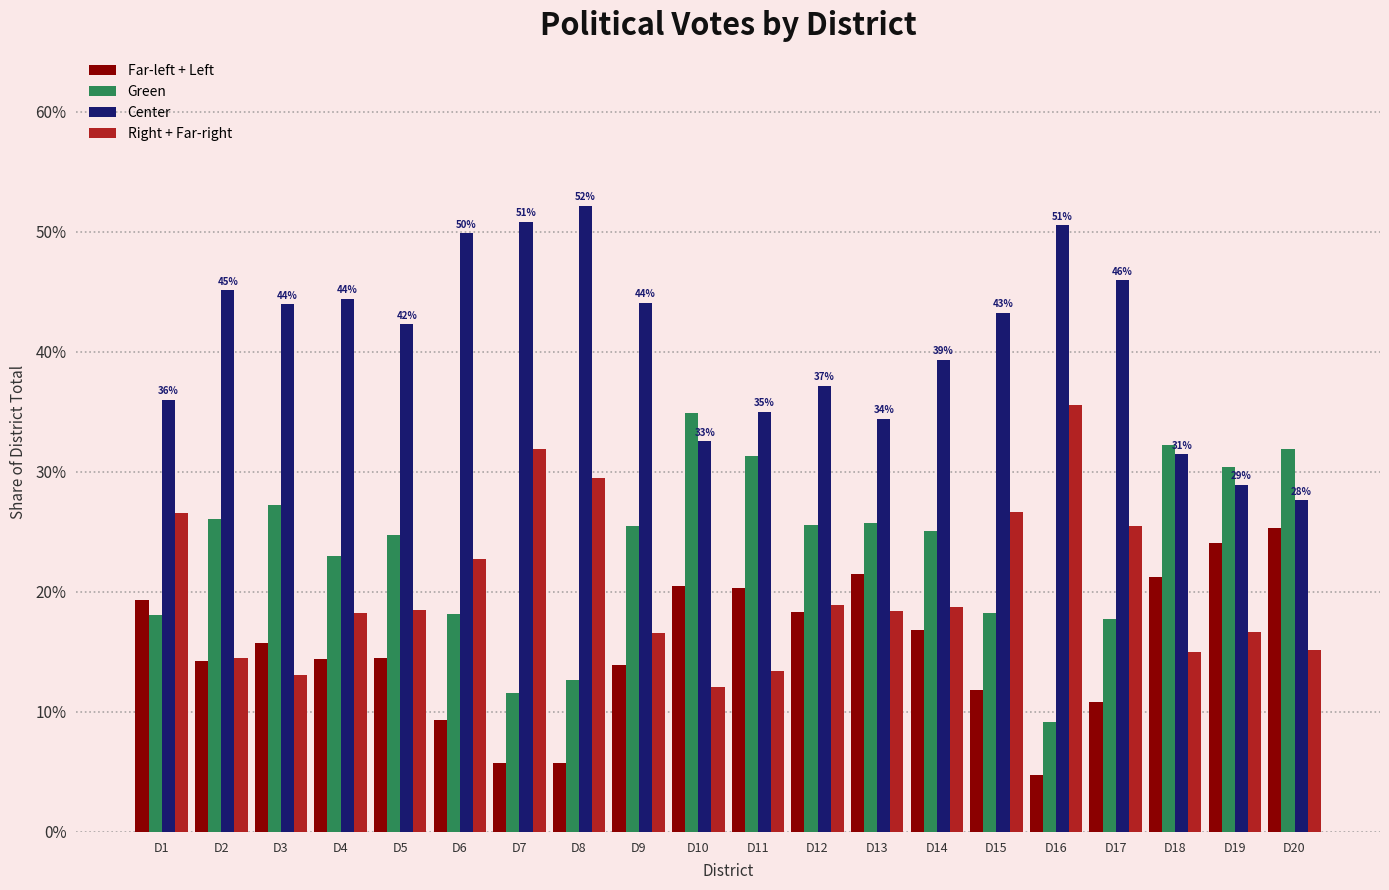

At D4, list the series in order from smallest to largest.

Far-left + Left, Right + Far-right, Green, Center